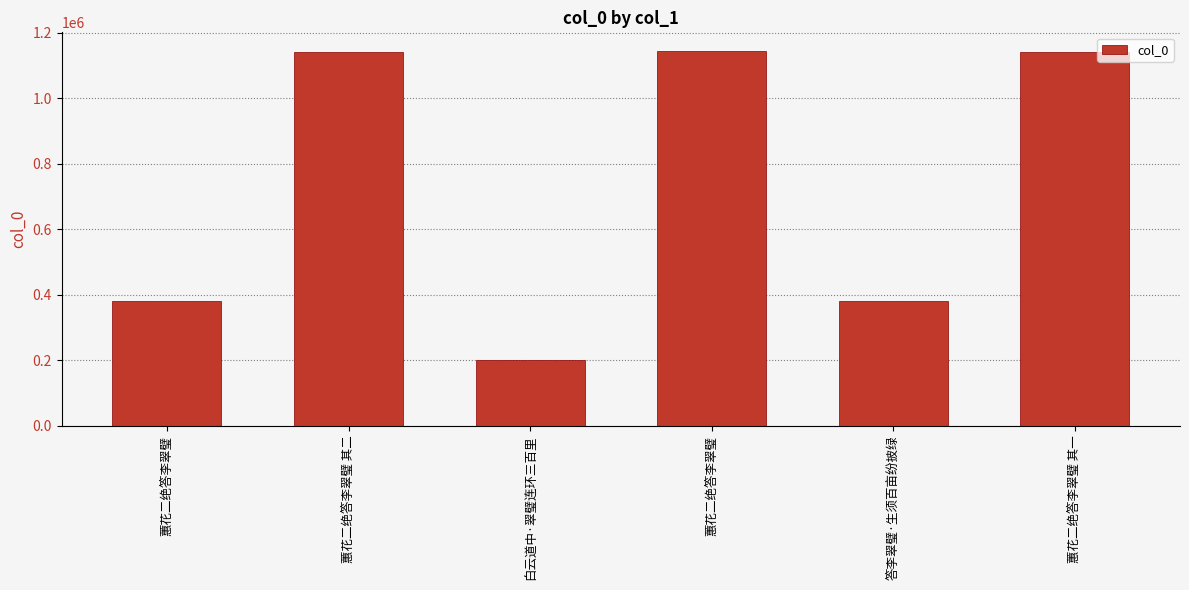

What is the label of the 4th bar from the left?

蕙花二绝答李翠璧